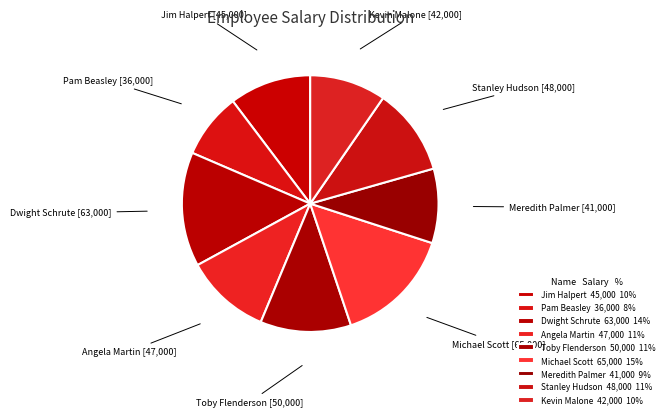

Is there a majority slice in this chart?

No